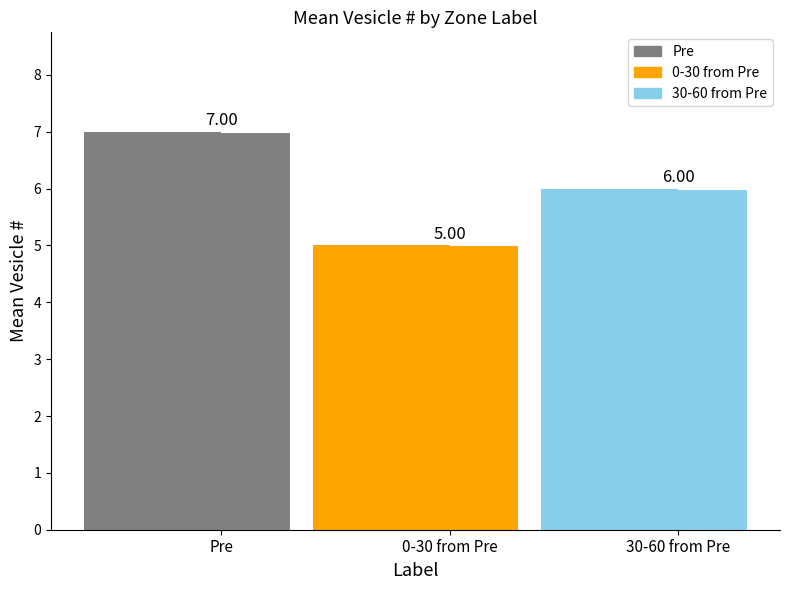

At which category does the chart reach its peak across all series?

Pre